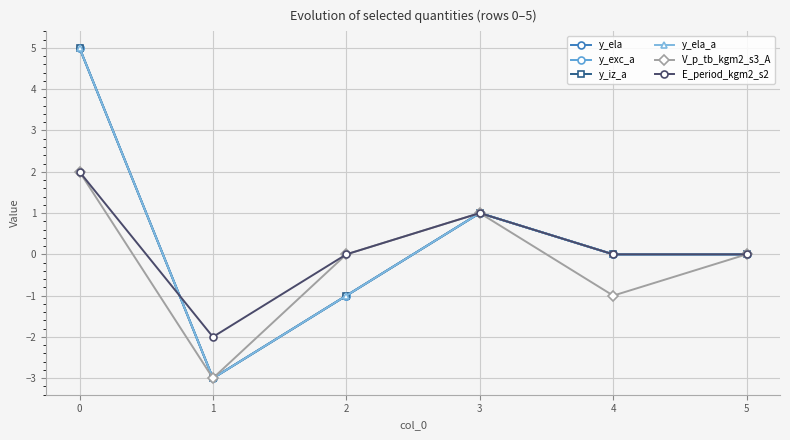

What is the sum of the E_period_kgm2_s2 values at 5 and 3?

1